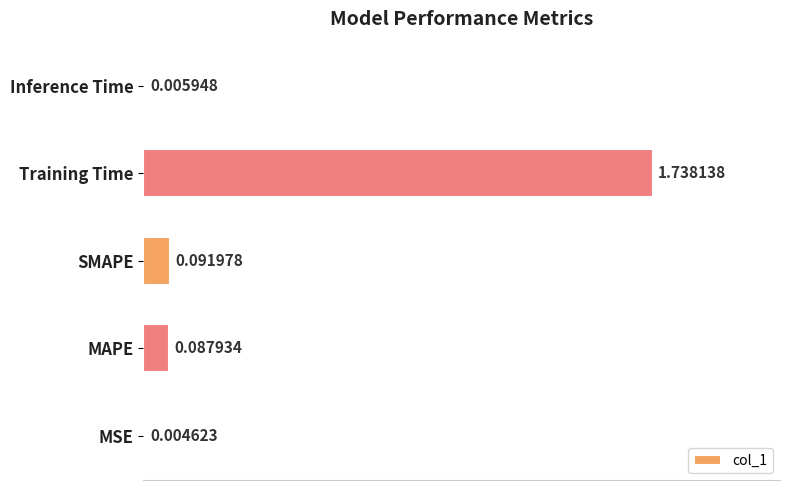

Which label corresponds to the largest value in the chart?

Training Time